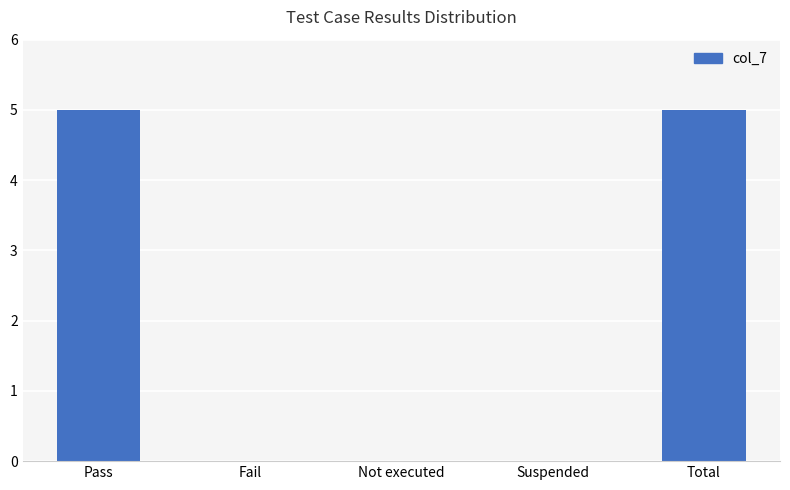

How many categories are shown in the chart?

5